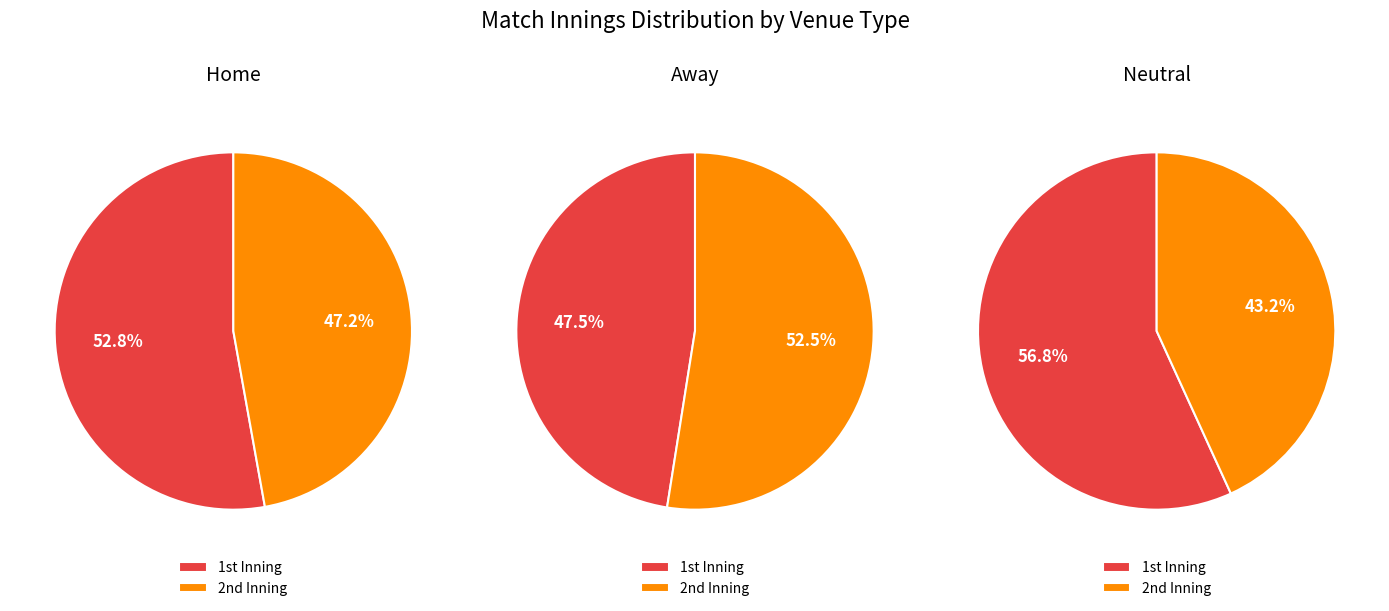

Rank the categories by value from highest to lowest.

1st, 2nd